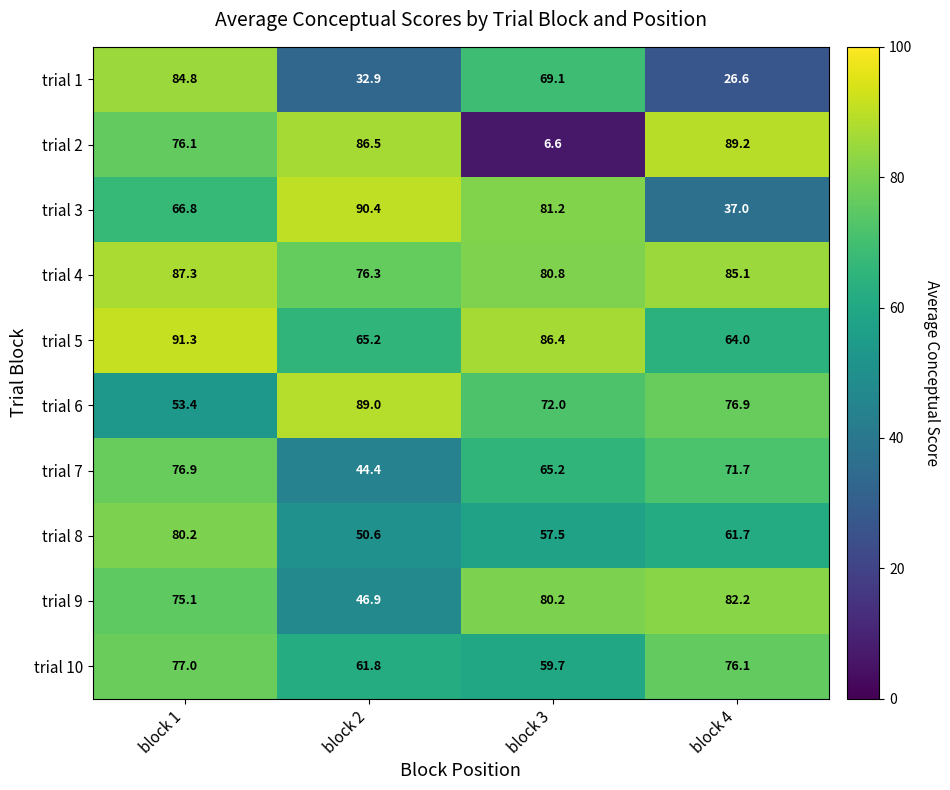

What is the difference between the highest and lowest values at block 3?

79.8